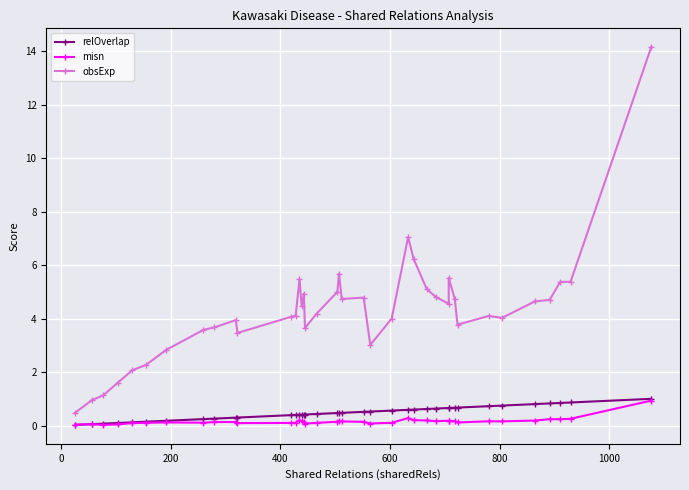

What is the sum of all relOverlap values?

18.6